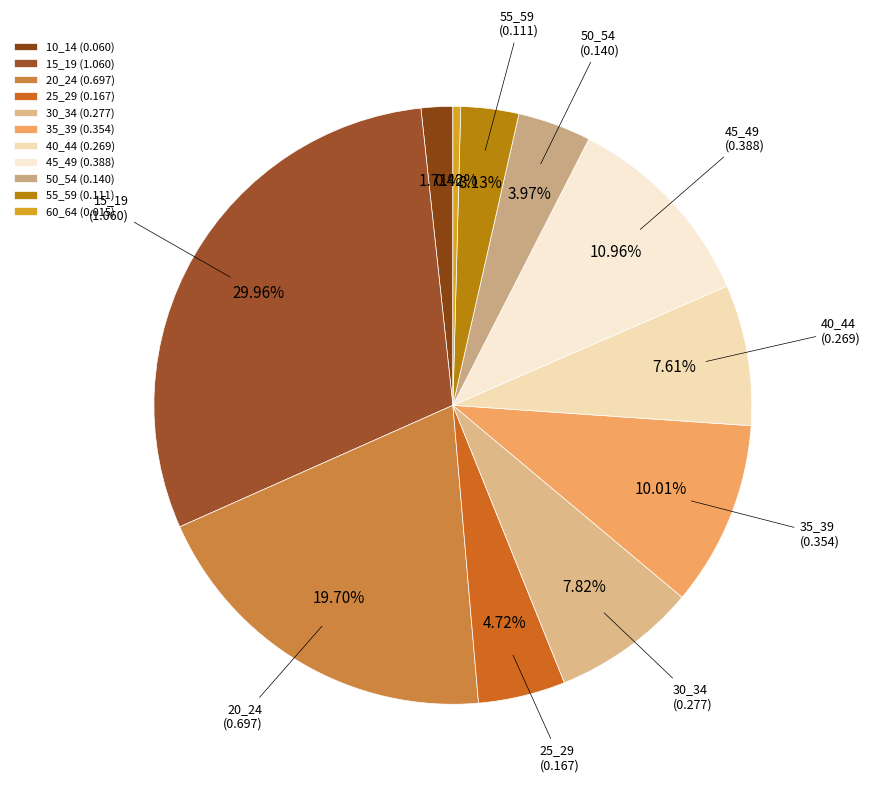

What is the change in value from 55_59 to 60_64?

-0.1